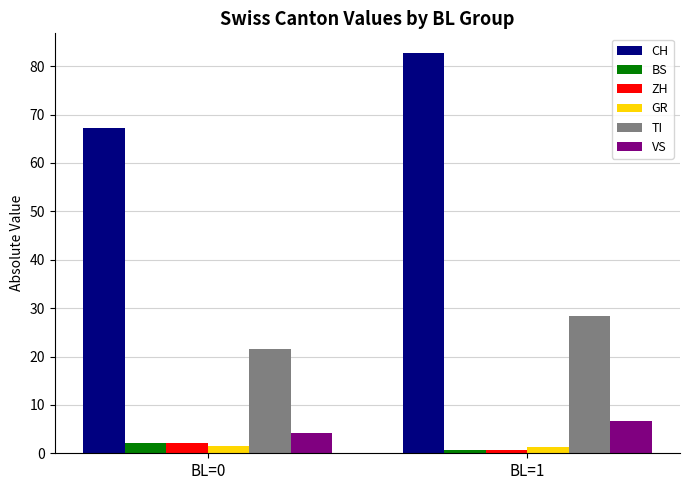

What is the sum of all TI values?

49.8